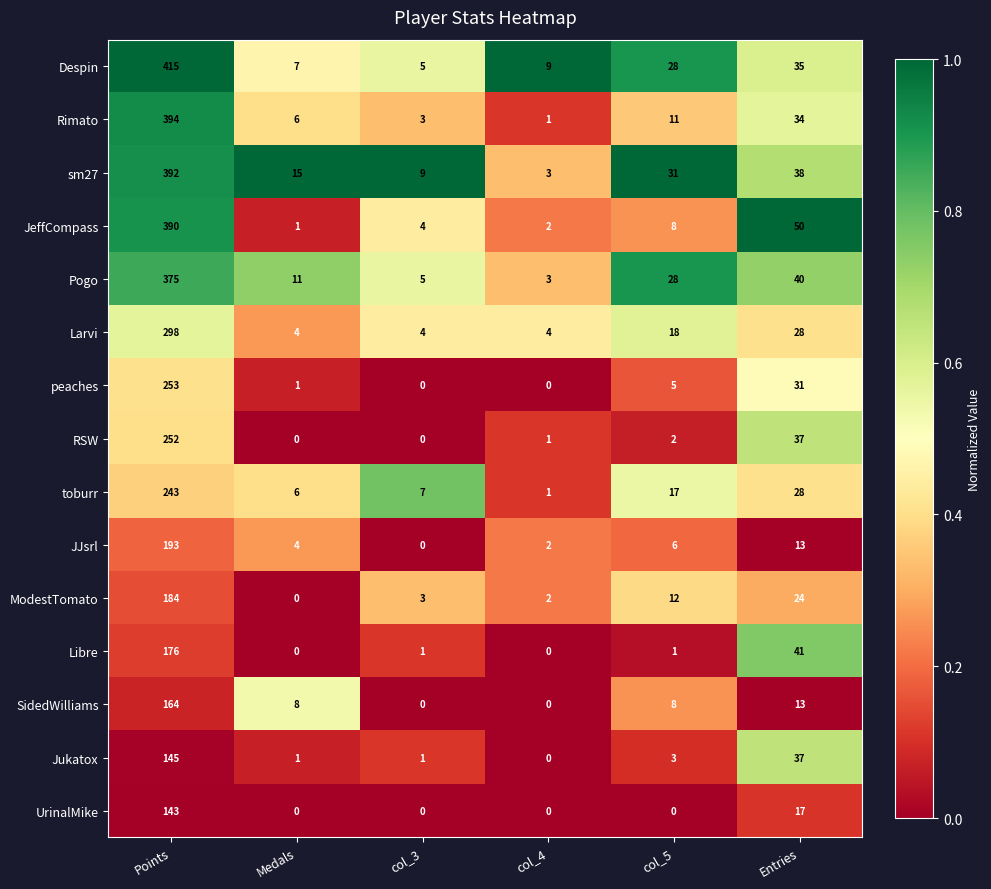

What is the average value of the Pogo series?

77